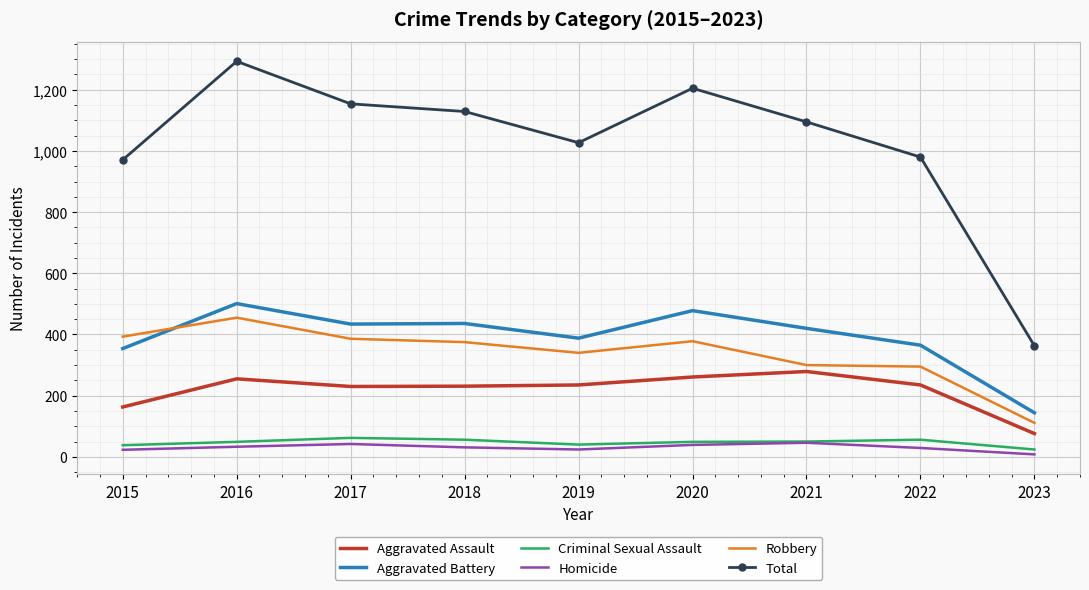

Rank the series by their maximum value, from lowest to highest.

Homicide, Criminal Sexual Assault, Aggravated Assault, Robbery, Aggravated Battery, Total